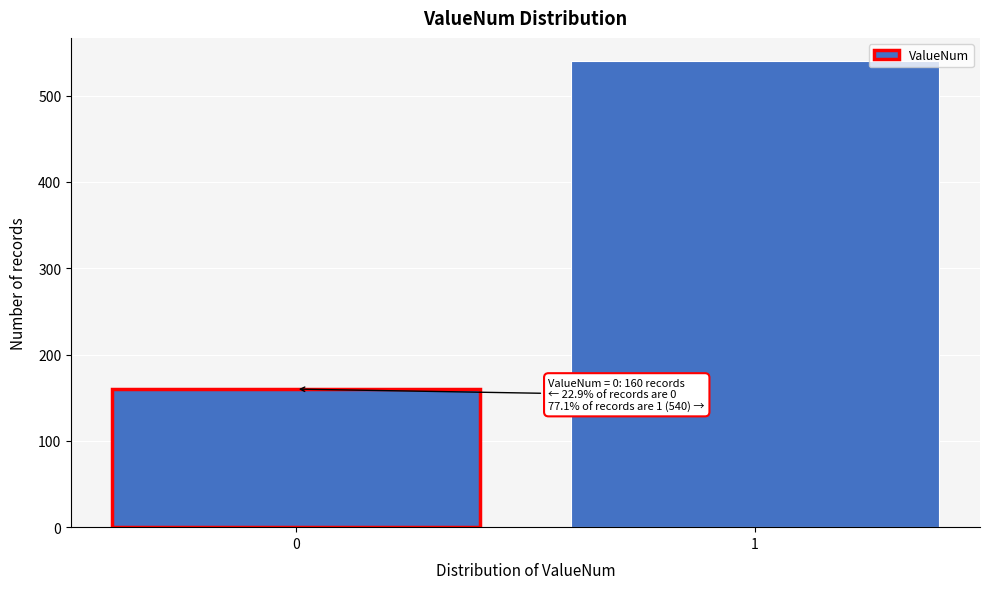

Reading right to left, extract all data points from this chart.

1=540	0=160